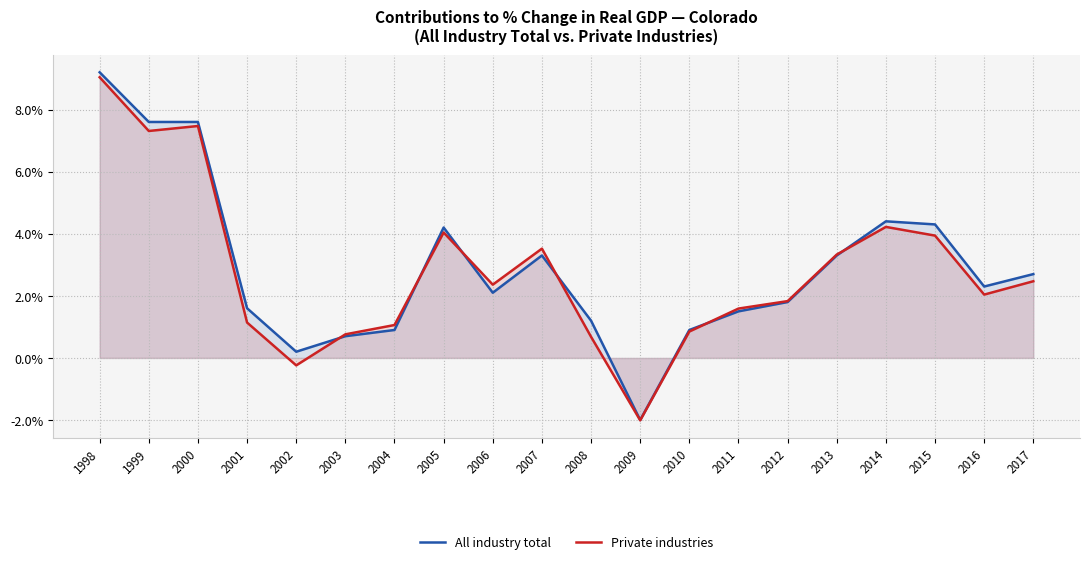

Which series changed the most between 2002 and 2017?

Private industries